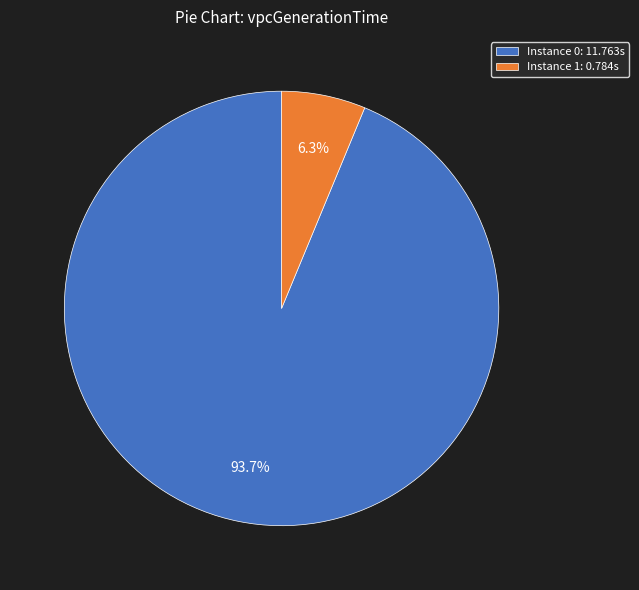

Which category has the biggest portion of the pie?

Instance 0: 11.763s